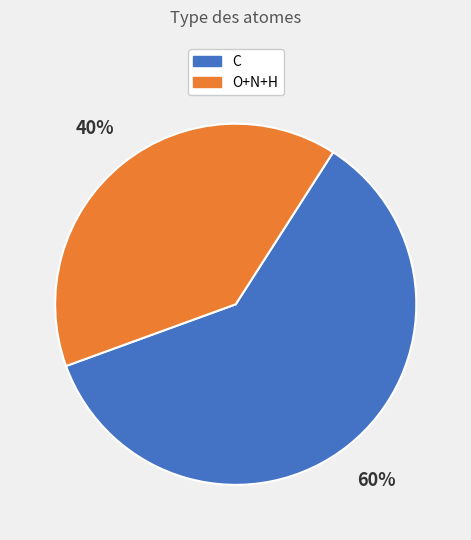

Approximately how many times larger is the value at C compared to O+N+H?

1.5